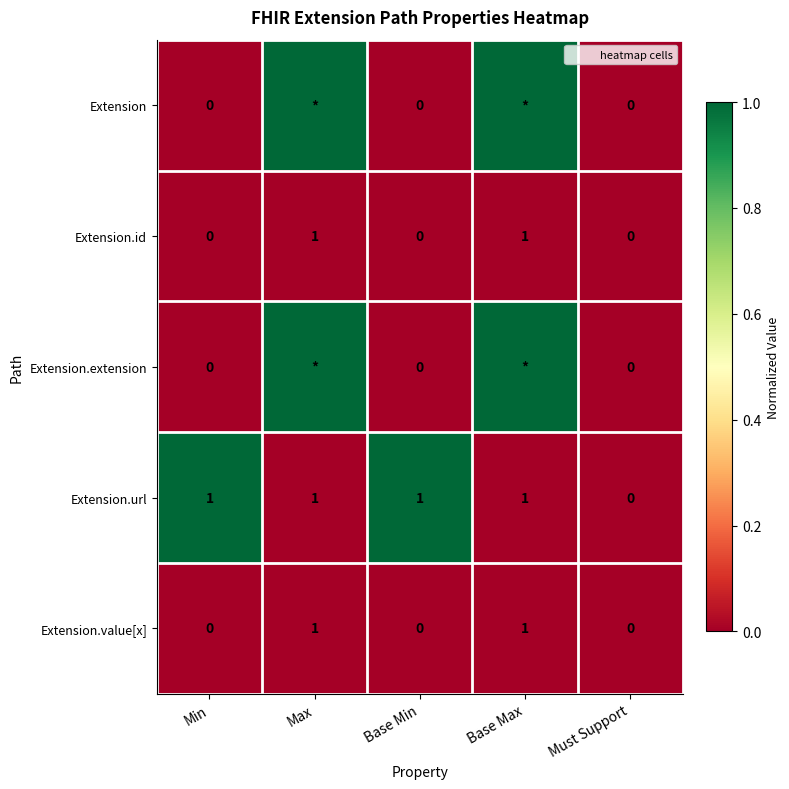

At which label does Extension.url reach its minimum?

Must Support